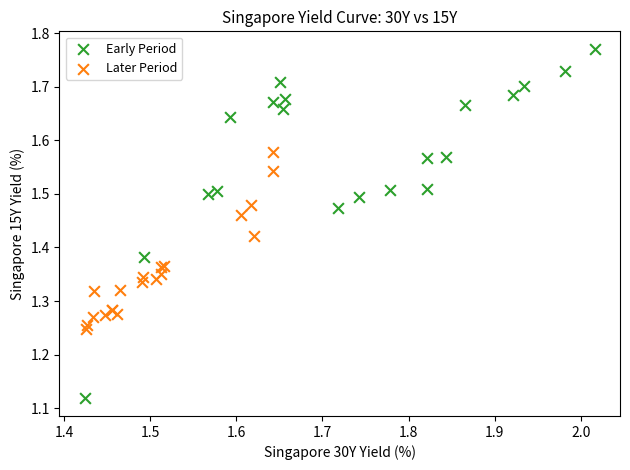

Which series contains the highest Y value?

Early Period